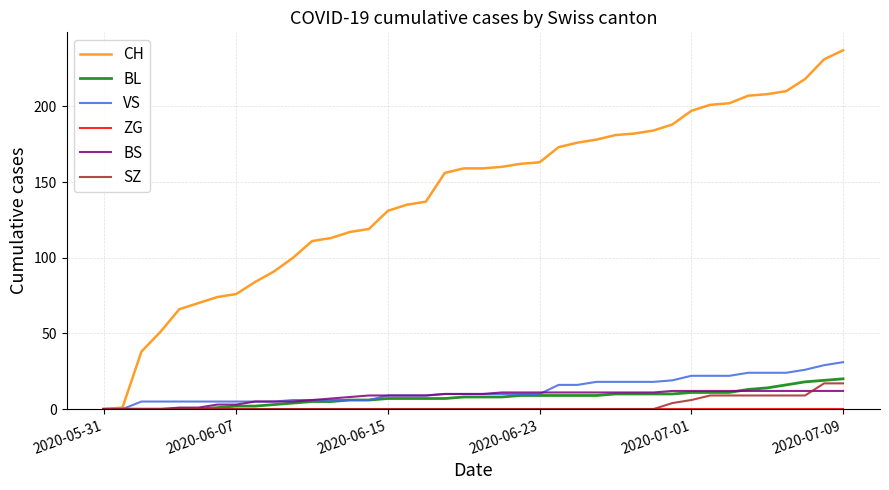

What is the highest value of the CH series?

237